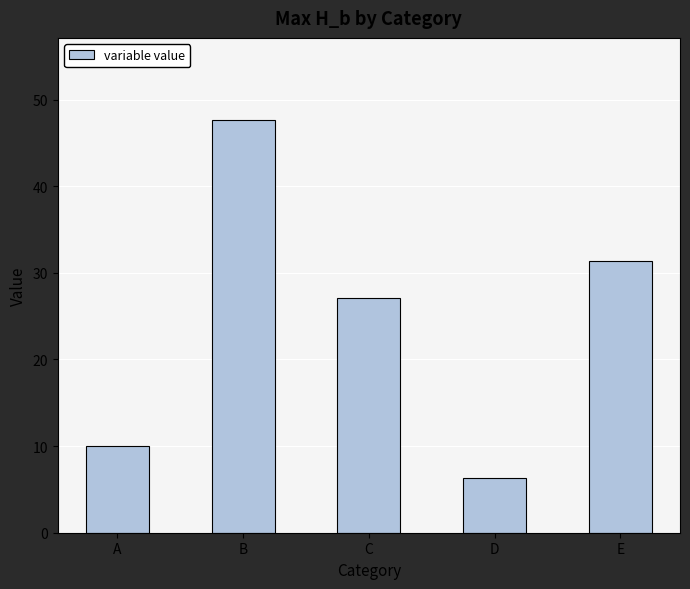

How many bars are there in total?

5